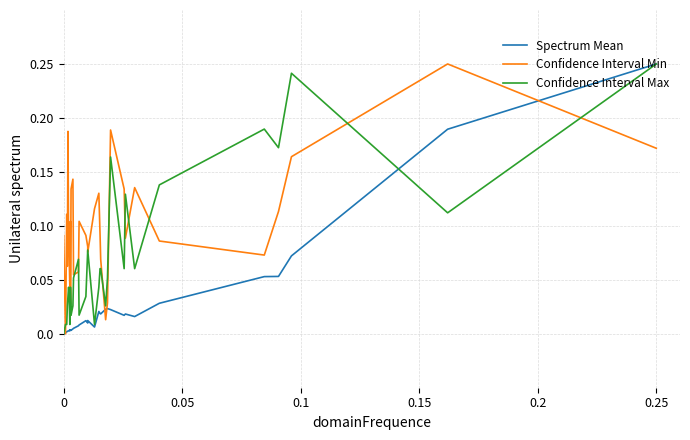

True or false: Spectrum Mean and Confidence Interval Min intersect in this chart.

True